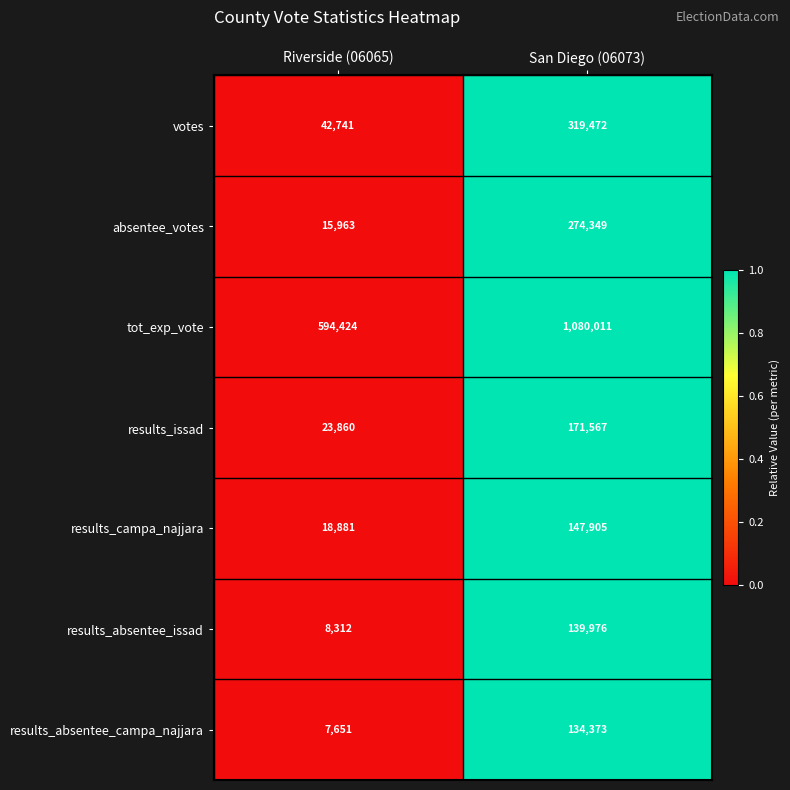

Rank the categories by tot_exp_vote value from lowest to highest.

Riverside (06065), San Diego (06073)